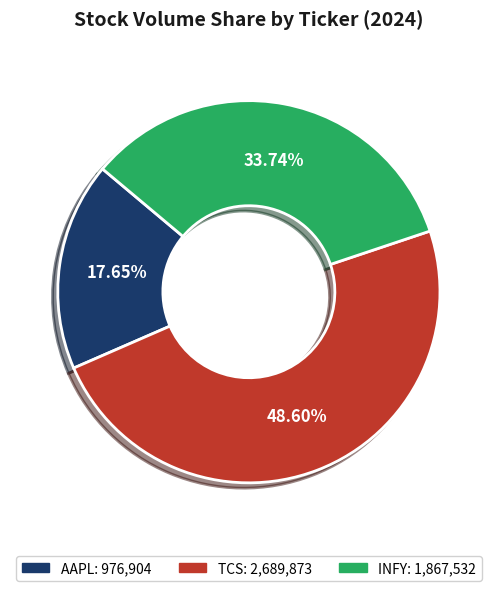

Approximately how many times larger is the value at INFY compared to TCS?

0.7